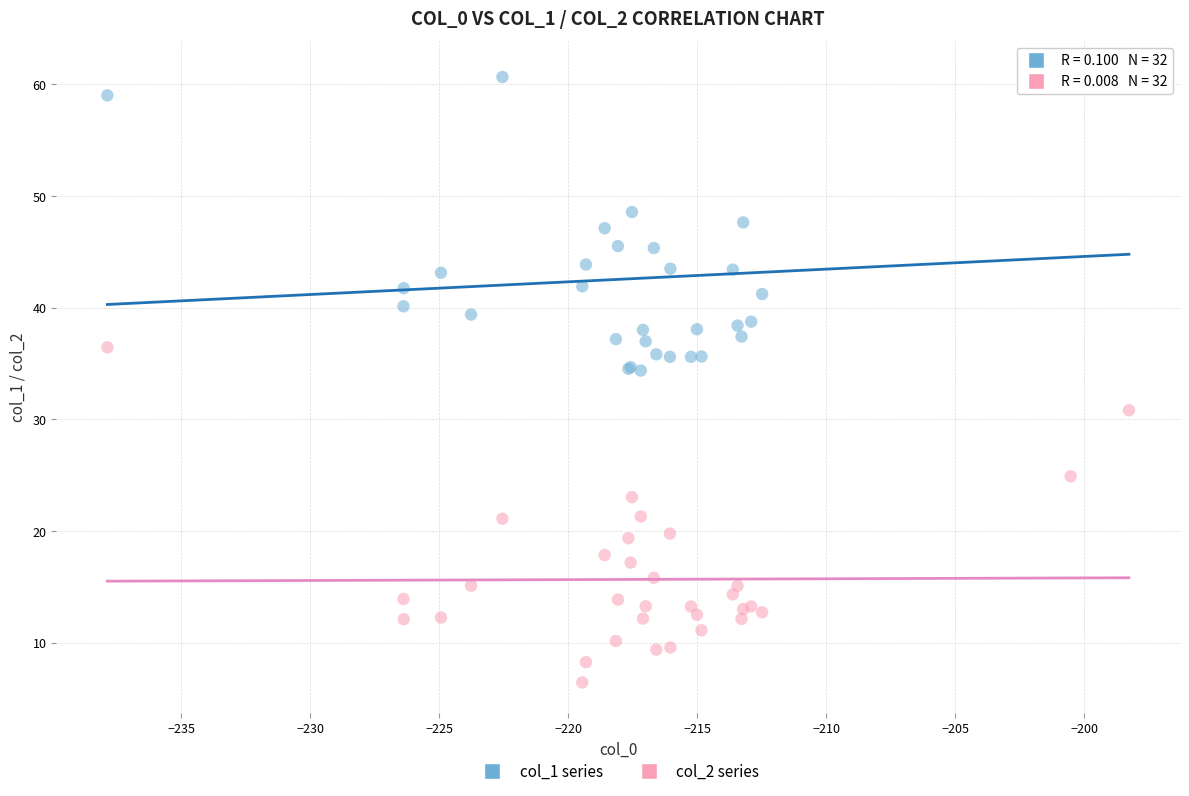

Which series has the widest spread of Y values?

col_2 series